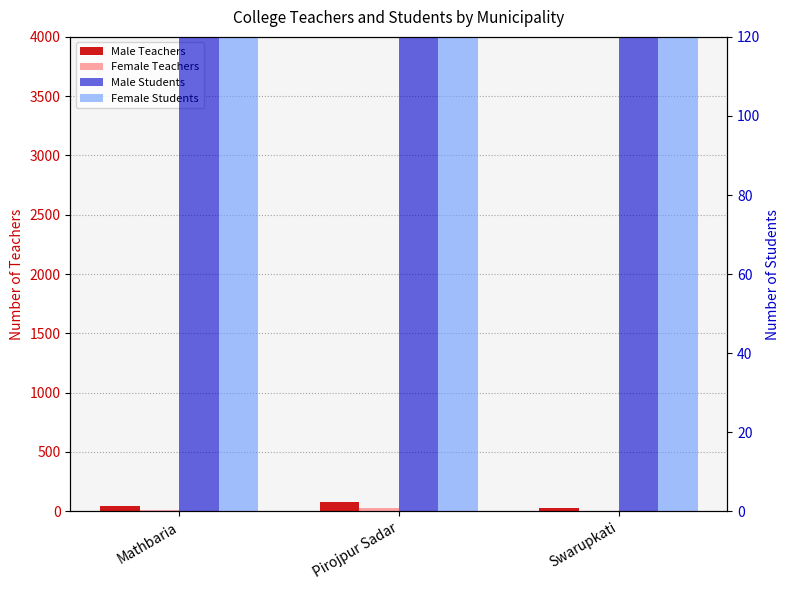

Which has a higher value, Swarupkati or Mathbaria?

Mathbaria